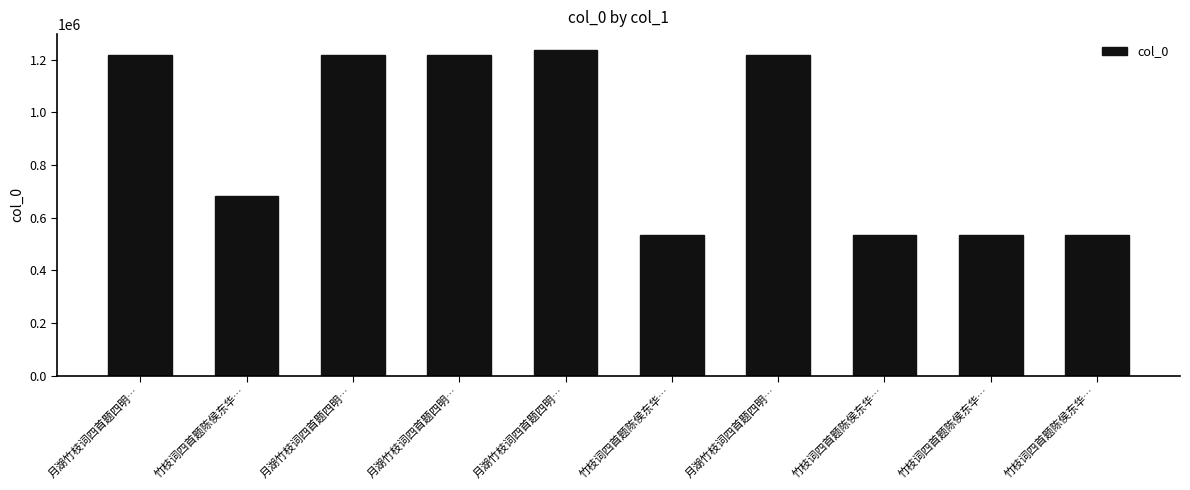

Rank the categories by value from highest to lowest.

月湖竹枝词四首题四明…, 月湖竹枝词四首题四明…, 月湖竹枝词四首题四明…, 月湖竹枝词四首题四明…, 月湖竹枝词四首题四明…, 竹枝词四首题陈侯东华…, 竹枝词四首题陈侯东华…, 竹枝词四首题陈侯东华…, 竹枝词四首题陈侯东华…, 竹枝词四首题陈侯东华…